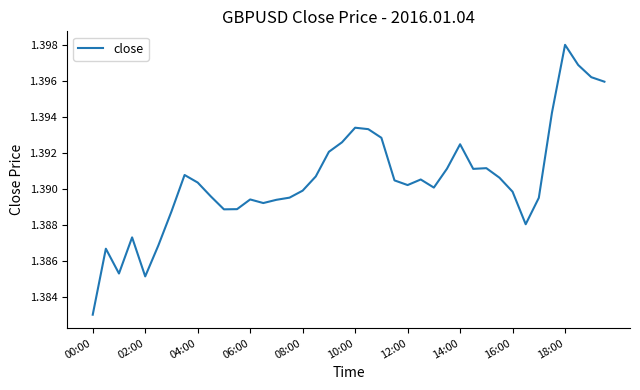

Which label corresponds to the smallest value in the chart?

00:00